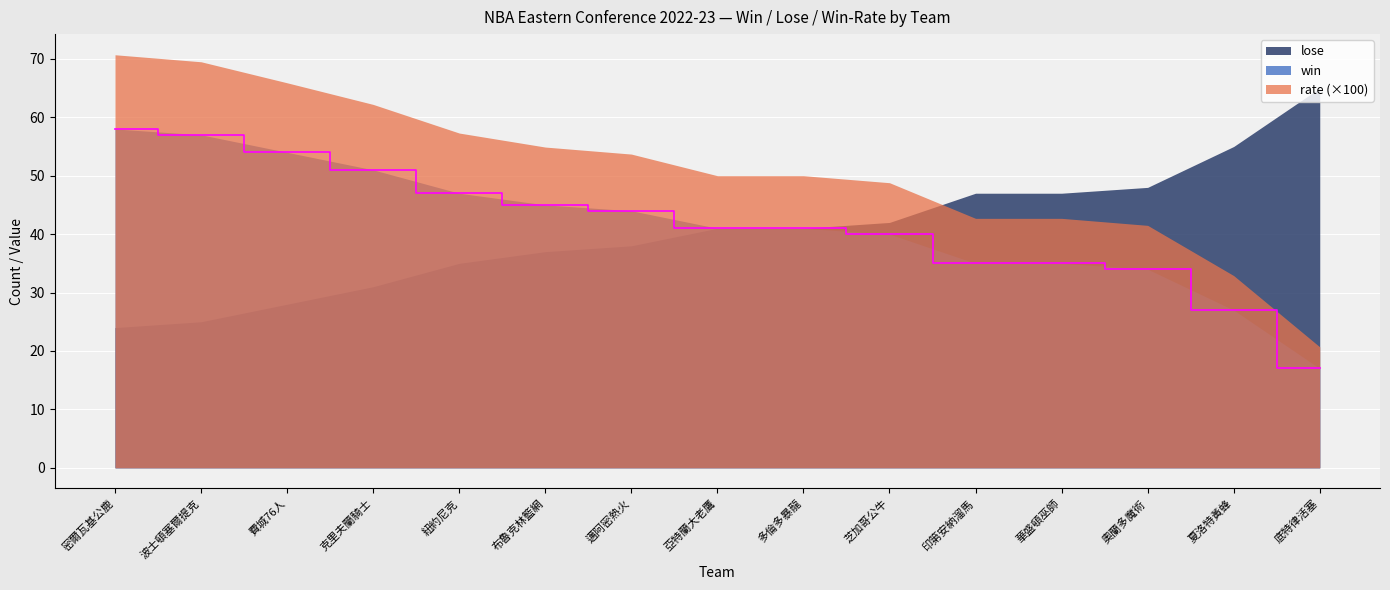

What position from the right is 底特律活塞?

1